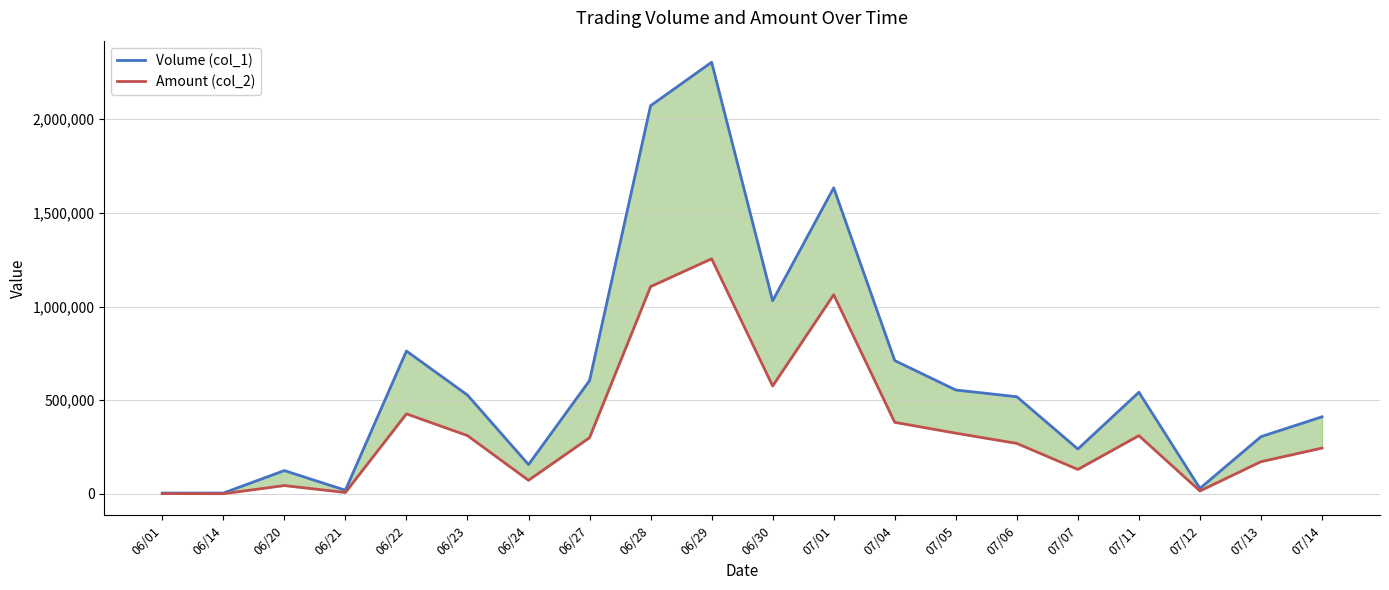

What are all the series names shown in the legend?

Volume (col_1), Amount (col_2)